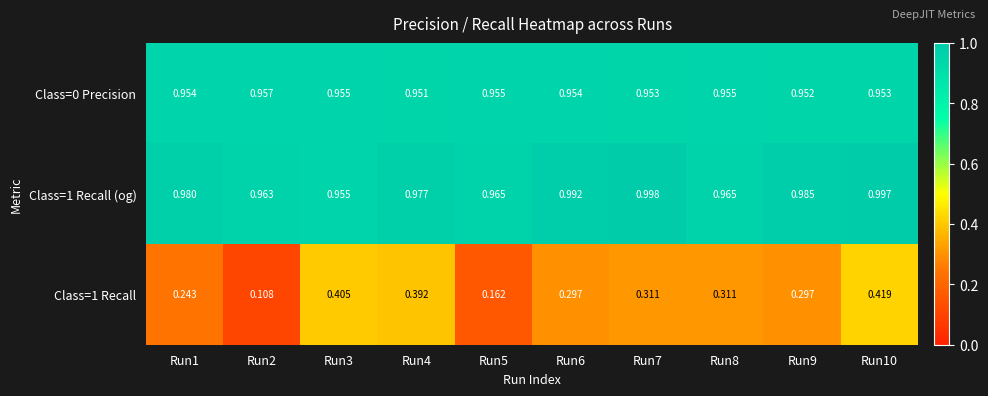

Is the value of Class=1 Recall (og) at Run3 greater than the value of Class=1 Recall at Run3?

Yes